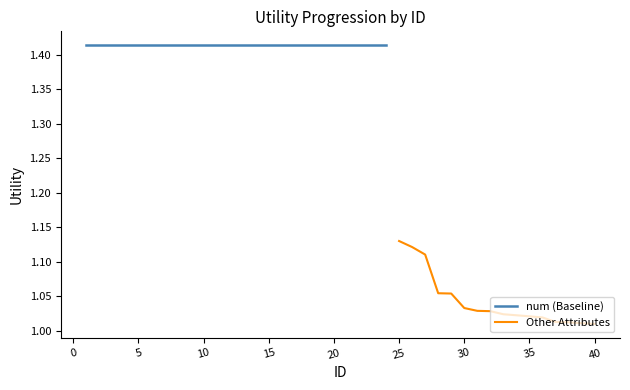

Which series has the widest spread of values?

Other Attributes